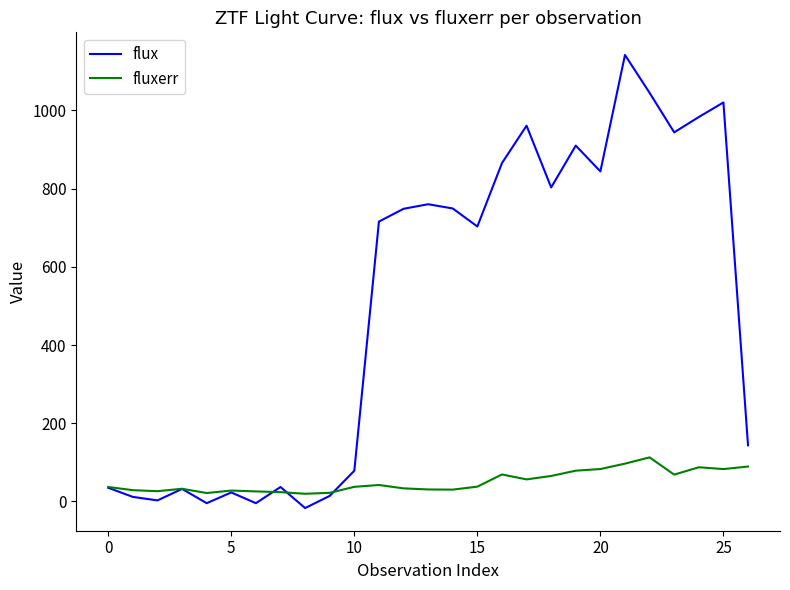

Which series has the largest total across all categories?

flux